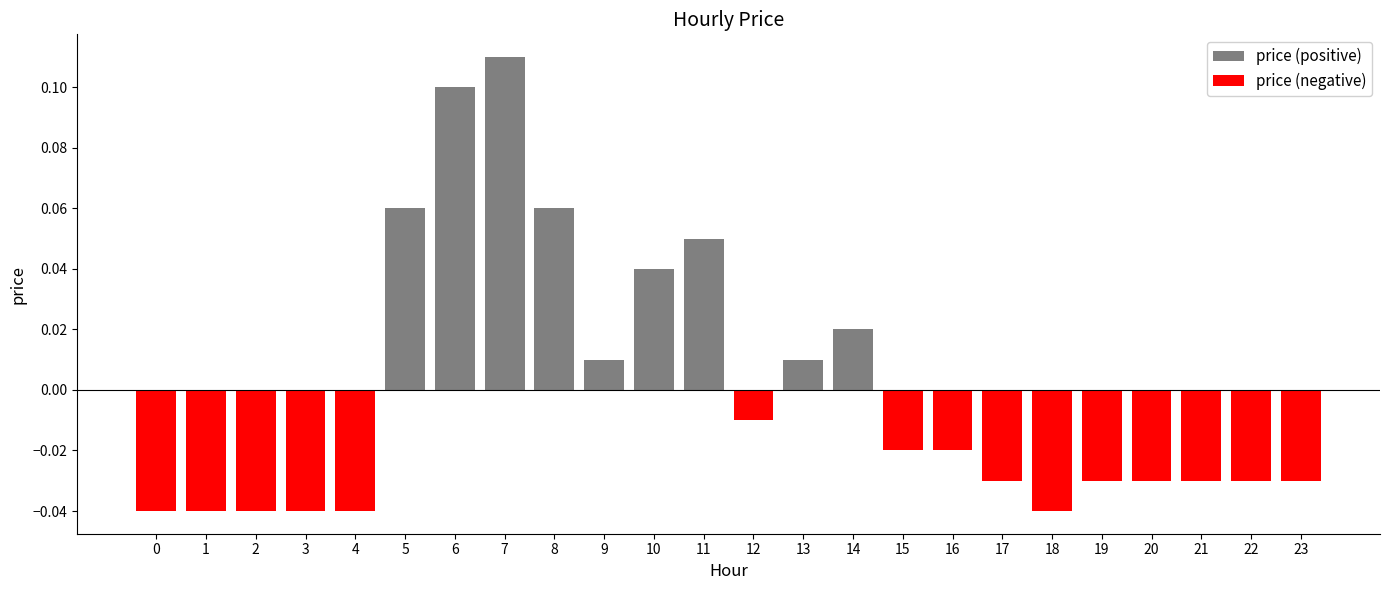

Rank the series by their maximum value, from lowest to highest.

price (negative), price (positive)